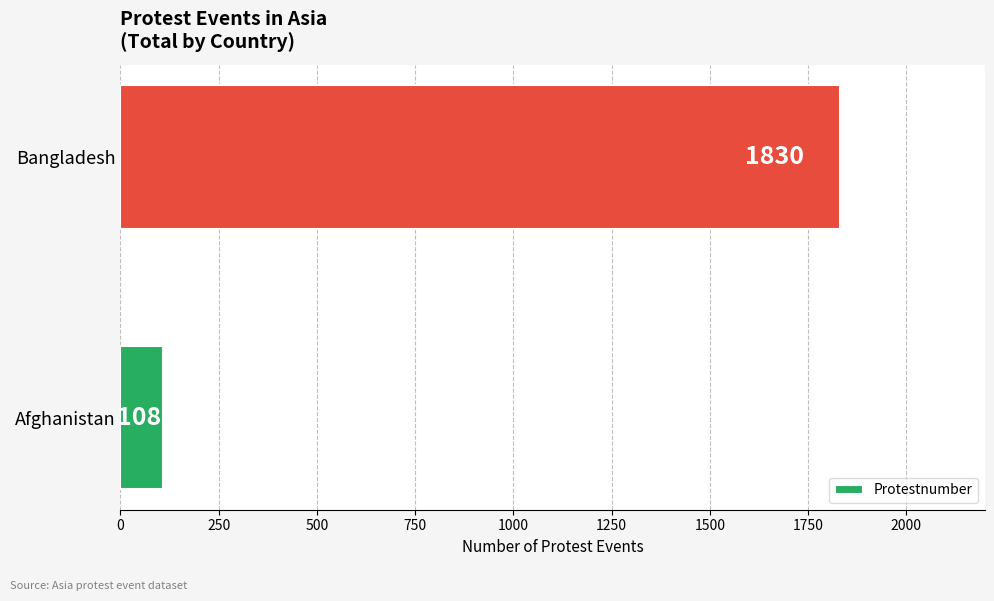

Read the value at Afghanistan.

108